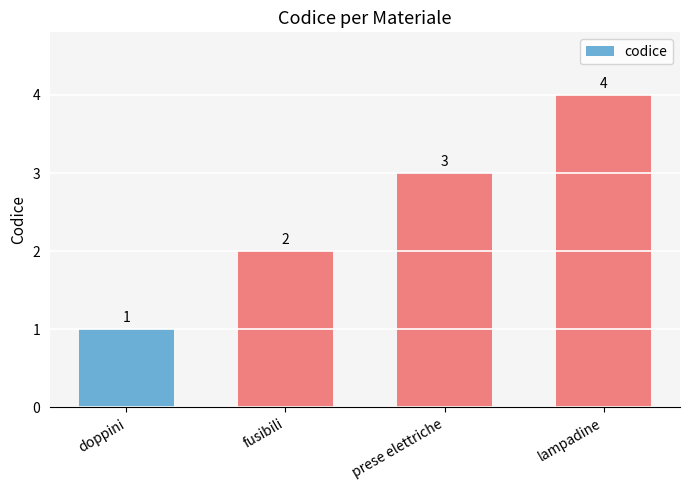

Rank the categories by value from lowest to highest.

doppini, fusibili, prese elettriche, lampadine